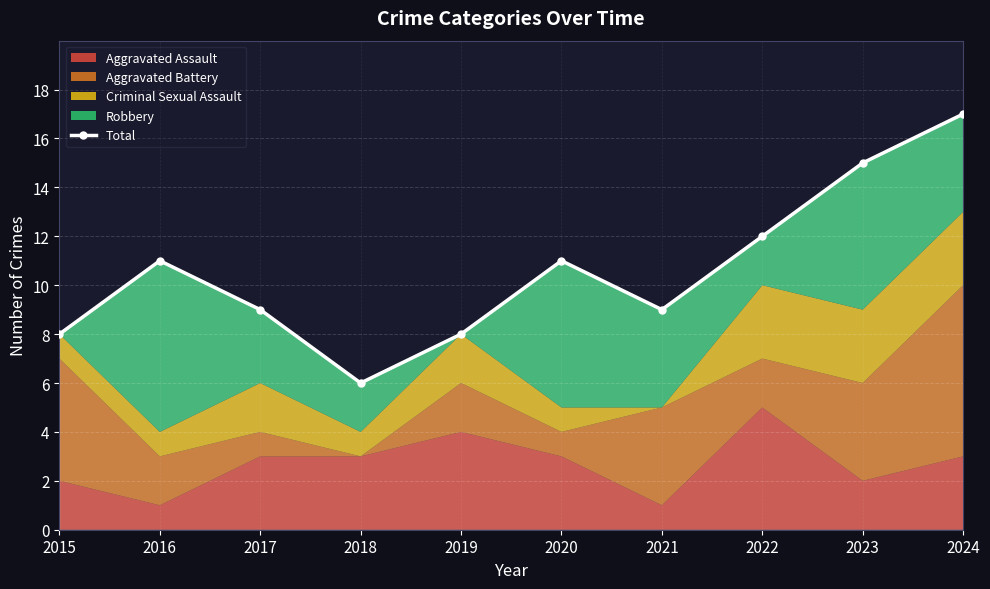

The chart shows a value of 11 at 2020. True or false?

True